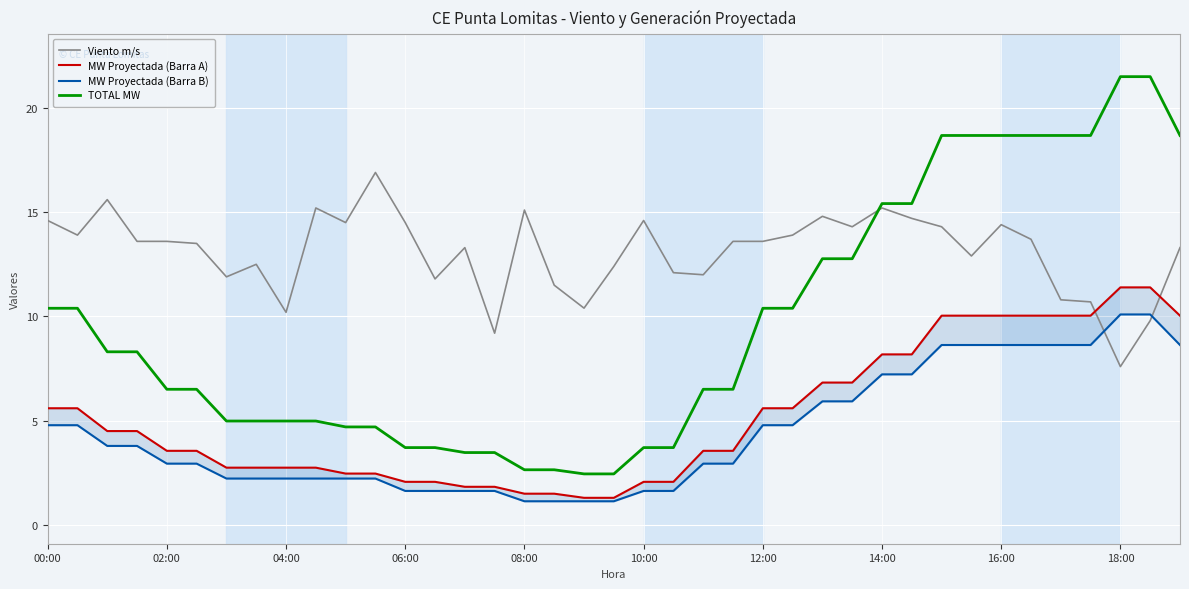

Reading left to right, list all the values displayed in this chart.

Viento m/s: 14.6	13.9	15.6	13.6	13.6	13.5	11.9	12.5	10.2	15.2	14.5	16.9	14.5	11.8	13.3	9.2	15.1	11.5	10.4	12.4	14.6	12.1	12.0	13.6	13.6	13.9	14.8	14.3	15.2	14.7	14.3	12.9	14.4	13.7	10.8	10.7	7.6	9.8	13.3
MW Proyectada (Barra A): 5.6	5.6	4.5	4.5	3.6	3.6	2.8	2.8	2.8	2.8	2.5	2.5	2.1	2.1	1.8	1.8	1.5	1.5	1.3	1.3	2.1	2.1	3.6	3.6	5.6	5.6	6.8	6.8	8.2	8.2	10.0	10.0	10.0	10.0	10.0	10.0	11.4	11.4	10.0
MW Proyectada (Barra B): 4.8	4.8	3.8	3.8	2.9	2.9	2.2	2.2	2.2	2.2	2.2	2.2	1.6	1.6	1.6	1.6	1.1	1.1	1.1	1.1	1.6	1.6	2.9	2.9	4.8	4.8	5.9	5.9	7.2	7.2	8.6	8.6	8.6	8.6	8.6	8.6	10.1	10.1	8.6
TOTAL MW: 10.4	10.4	8.3	8.3	6.5	6.5	5.0	5.0	5.0	5.0	4.7	4.7	3.7	3.7	3.5	3.5	2.7	2.7	2.5	2.5	3.7	3.7	6.5	6.5	10.4	10.4	12.8	12.8	15.4	15.4	18.7	18.7	18.7	18.7	18.7	18.7	21.5	21.5	18.7